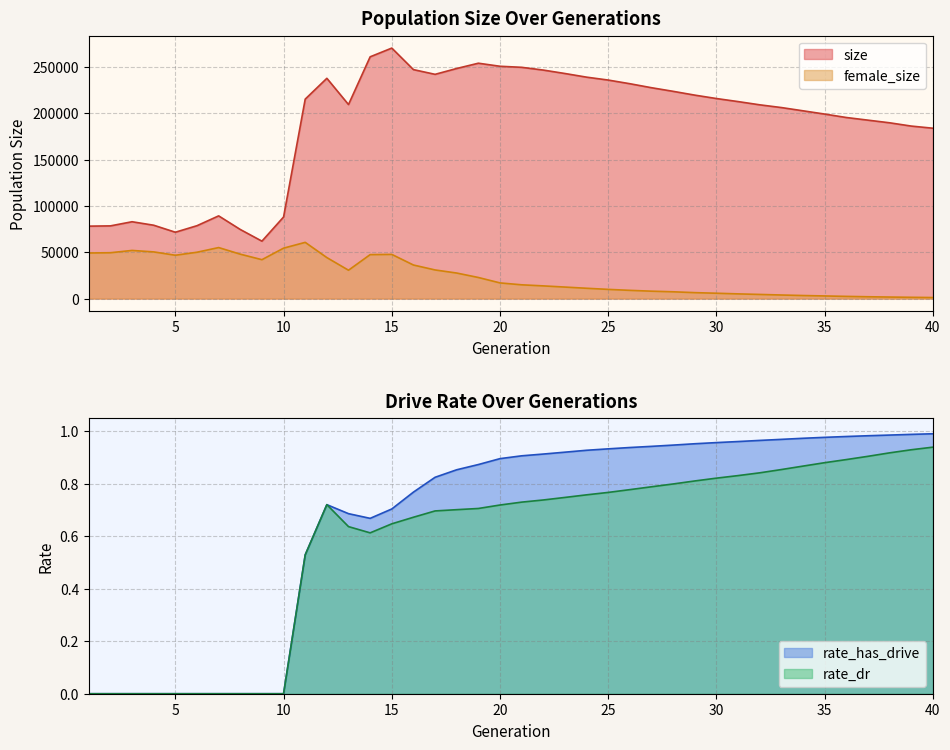

Which category has the highest value in the female_size series?

11